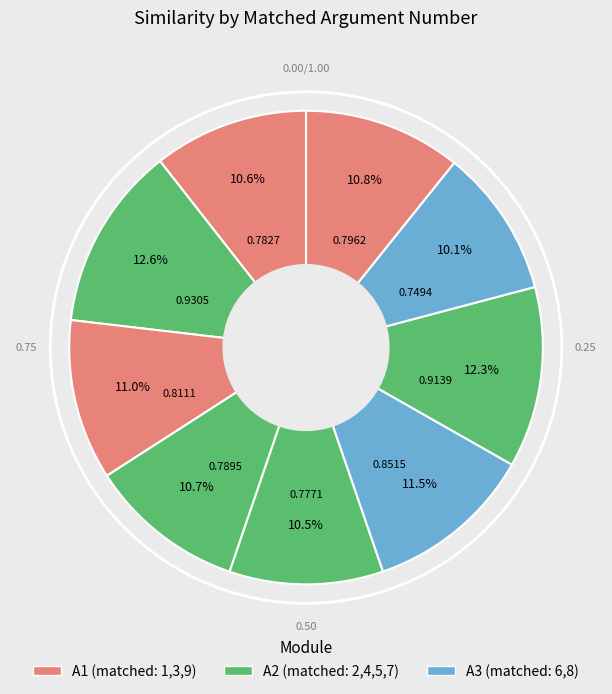

How many segments does this pie chart have?

9